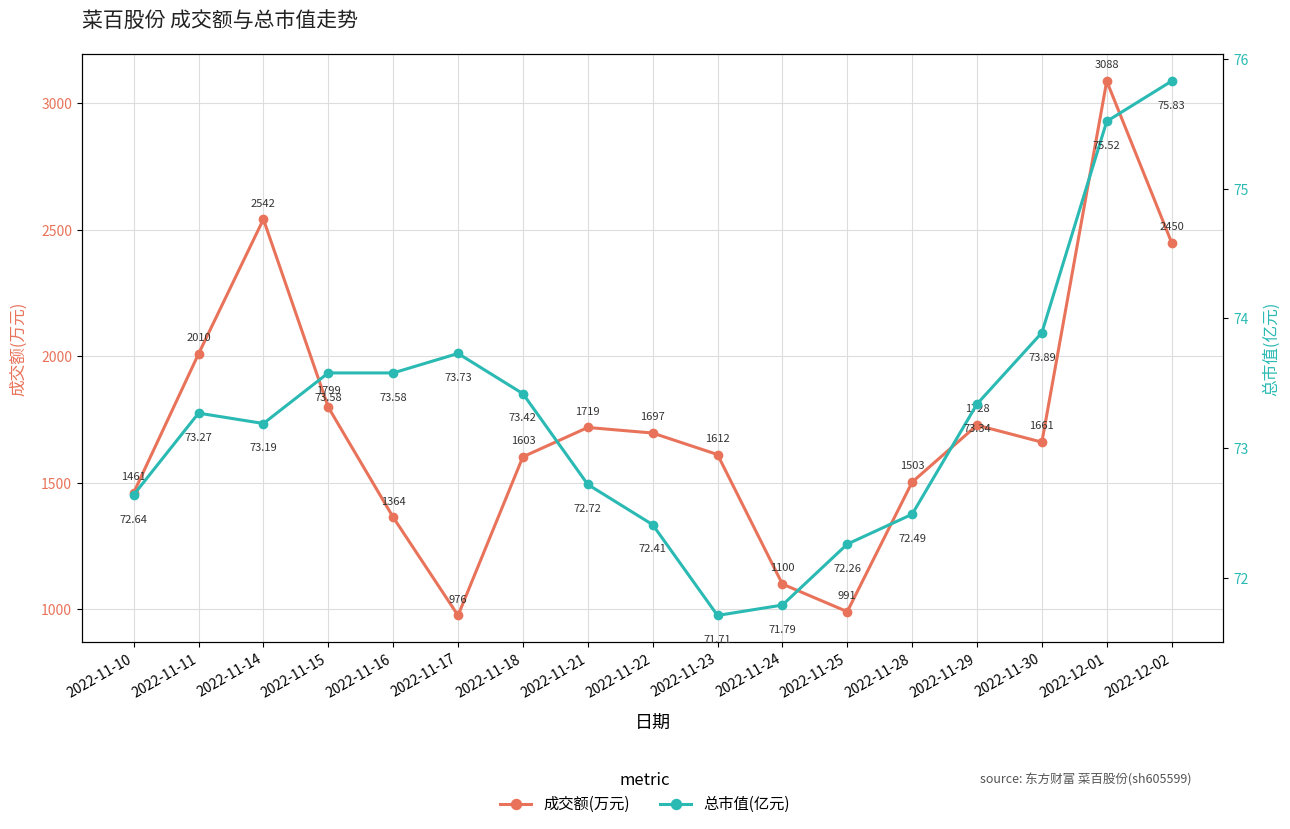

The 总市值(亿元) series shows 120.6 at 2022-11-23. True or false?

False